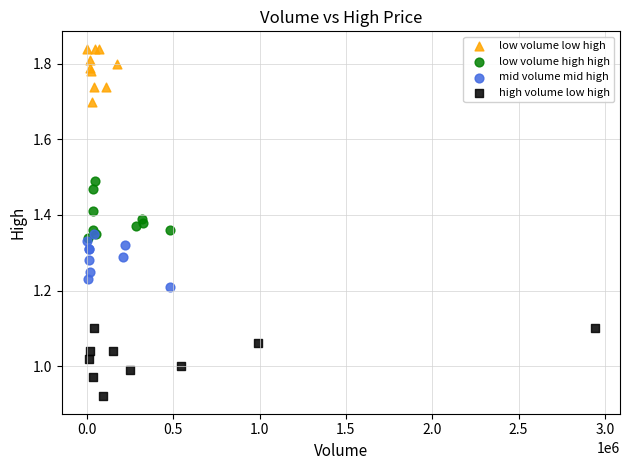

What are all the series names shown in the legend?

low volume low high, low volume high high, mid volume mid high, high volume low high